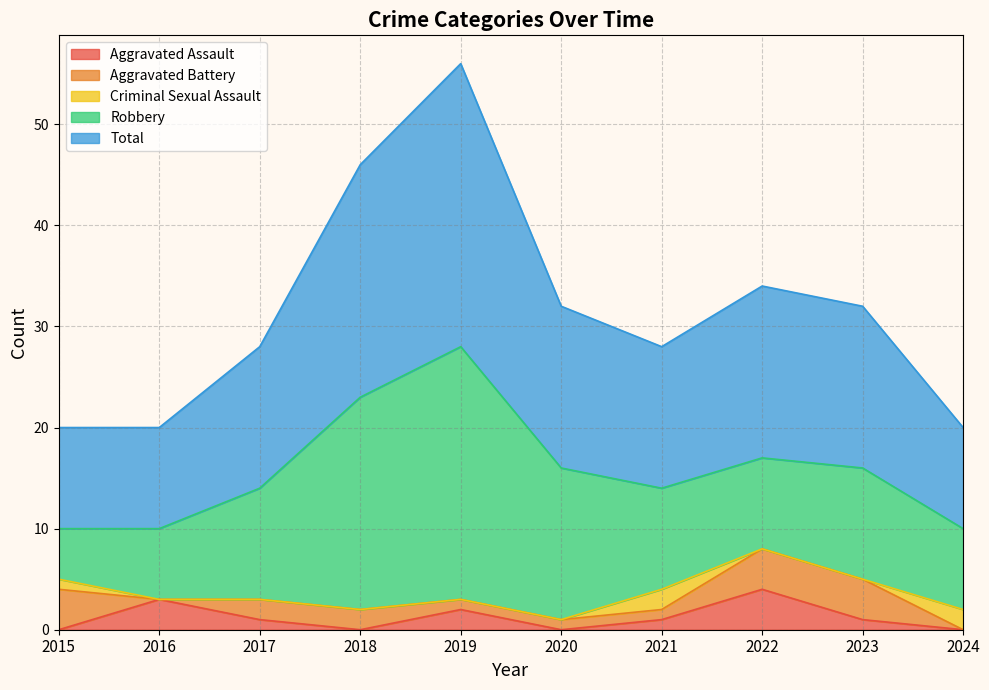

Reading left to right, list all the values displayed in this chart.

Aggravated Assault: 2015=0	2016=3	2017=1	2018=0	2019=2	2020=0	2021=1	2022=4	2023=1	2024=0
Aggravated Battery: 2015=4	2016=0	2017=2	2018=2	2019=1	2020=1	2021=1	2022=4	2023=4	2024=0
Criminal Sexual Assault: 2015=1	2016=0	2017=0	2018=0	2019=0	2020=0	2021=2	2022=0	2023=0	2024=2
Robbery: 2015=5	2016=7	2017=11	2018=21	2019=25	2020=15	2021=10	2022=9	2023=11	2024=8
Total: 2015=10	2016=10	2017=14	2018=23	2019=28	2020=16	2021=14	2022=17	2023=16	2024=10